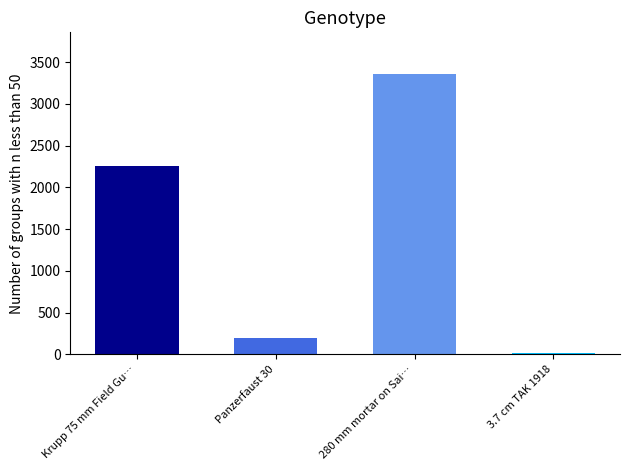

True or false: the data shows 69 at Panzerfaust 30.

False